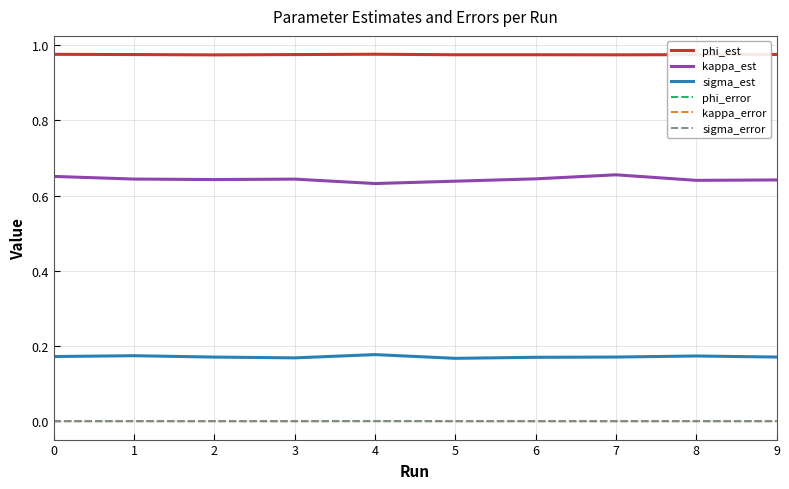

True or false: kappa_error and phi_est intersect in this chart.

False